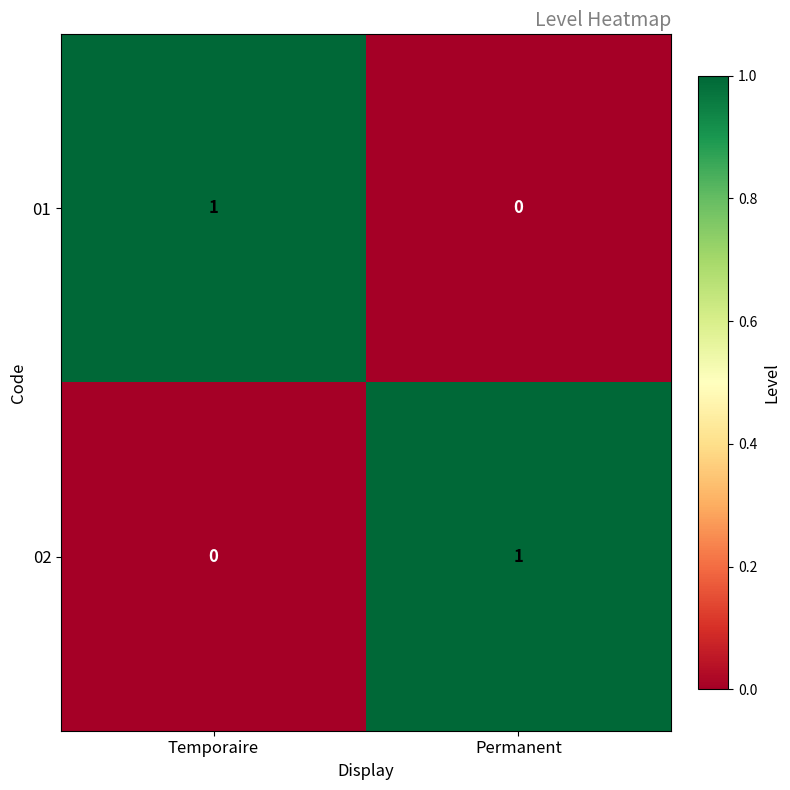

At Permanent, list the series in order from largest to smallest.

02, 01